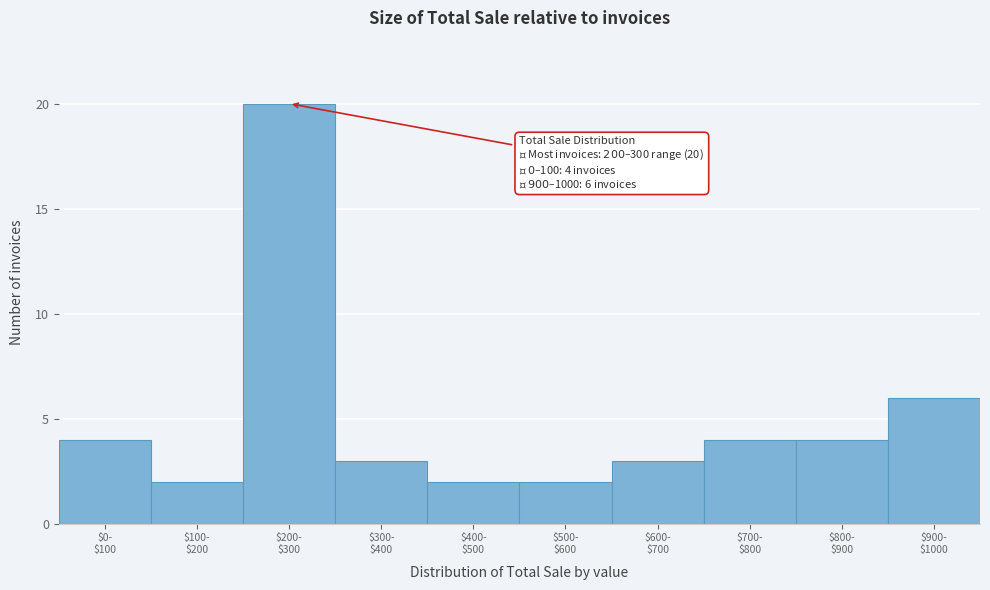

Reading left to right, what are all the values shown in this chart?

4	2	20	3	2	2	3	4	4	6